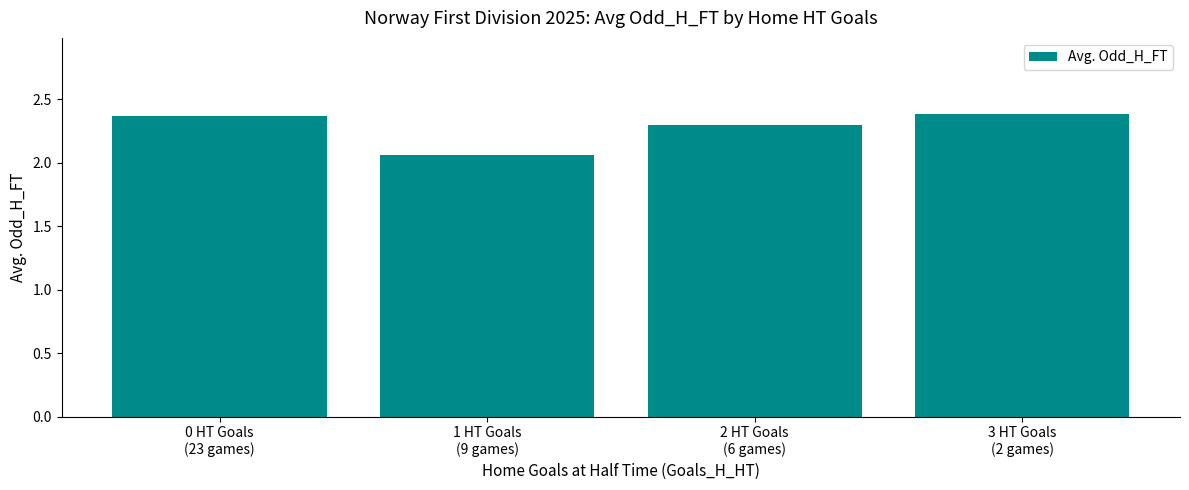

Count the values in the range 2 to 3.

4